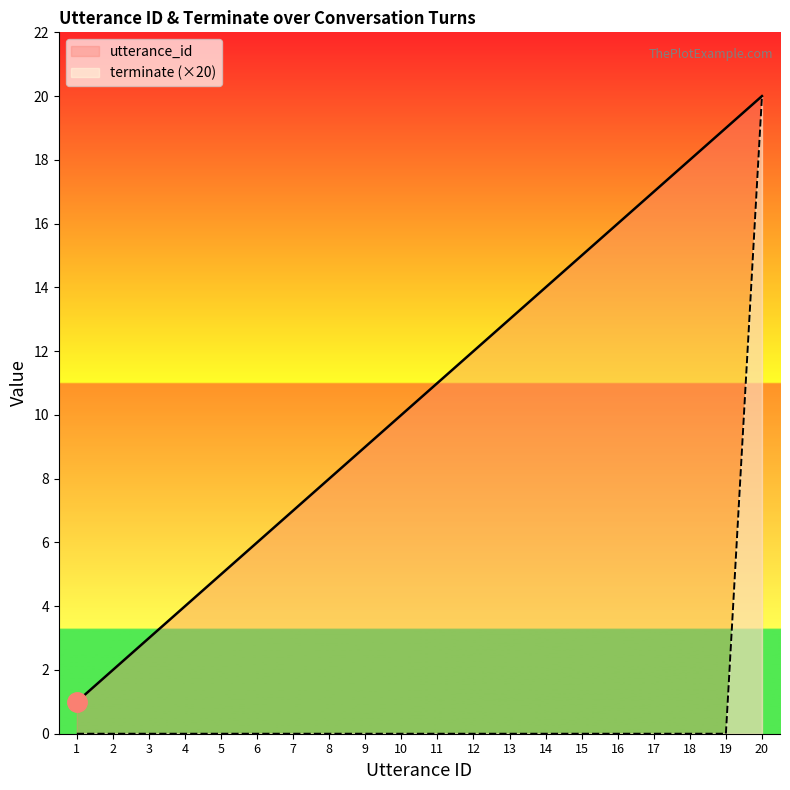

Does the chart display data point markers on the line(s)?

No